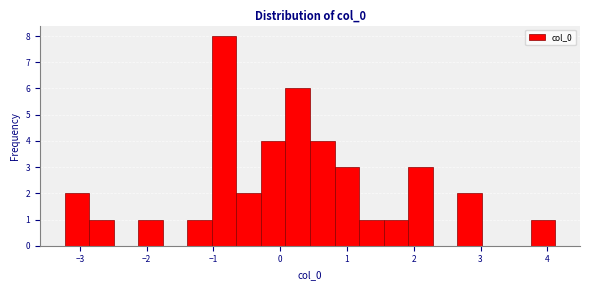

Read against the x-axis, roughly where is the centre of the tallest bar?

-0.8